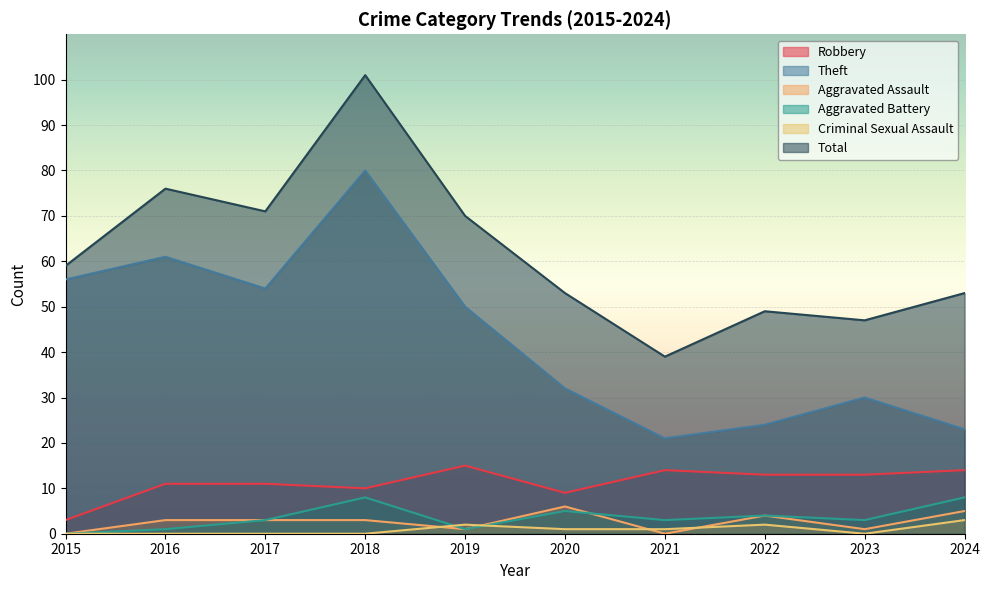

Which category has the lowest value across all series?

2015